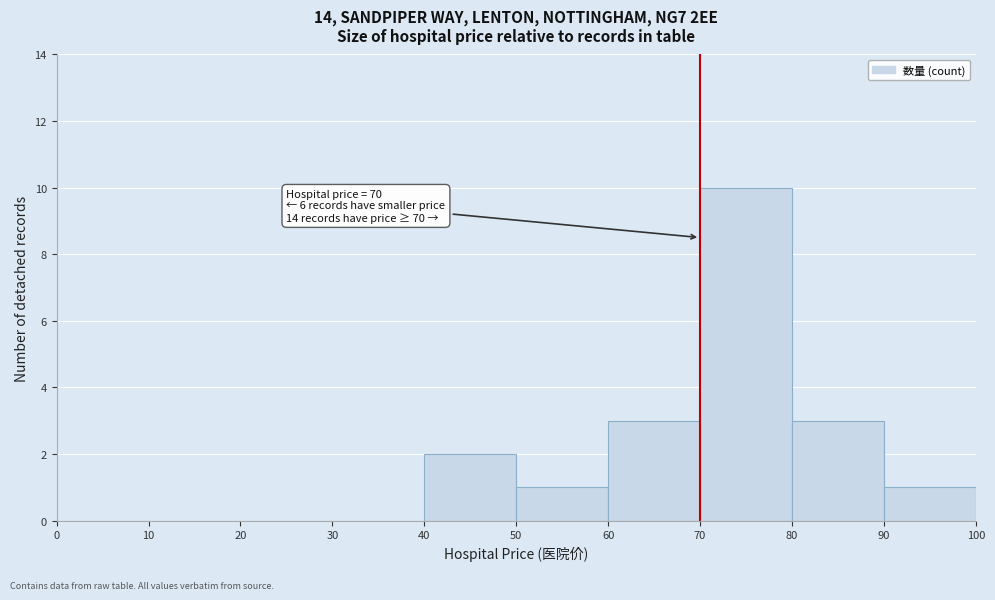

Which range on the x-axis has the tallest bar?

70 to 80